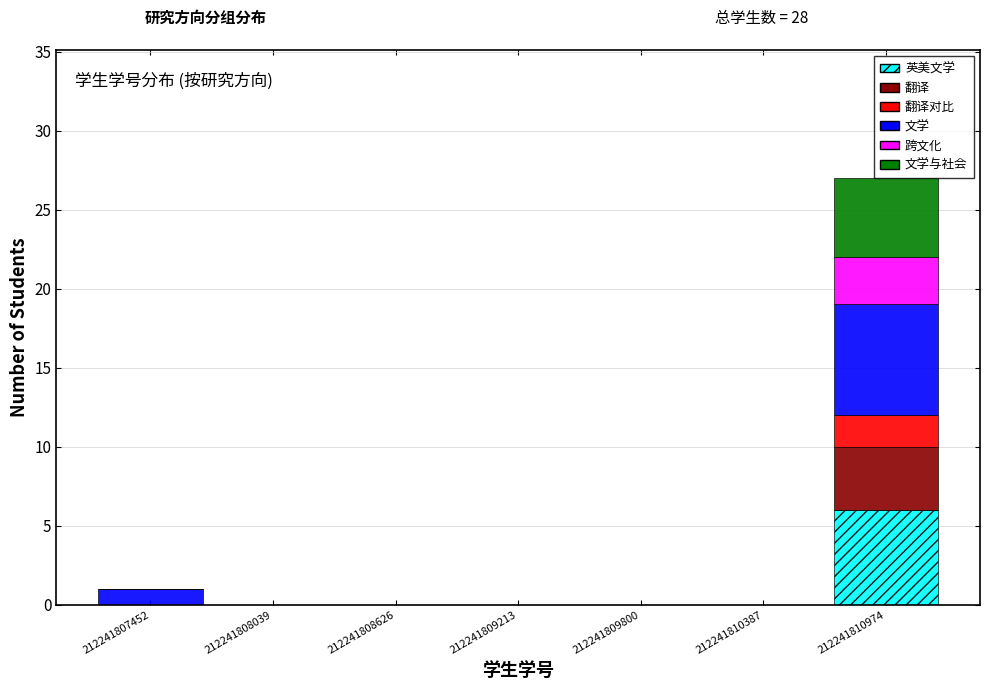

What is the total height of the stacked bar covering 212241807200 to 212241807700 on the x-axis? Neither the bar edges nor the heights are printed on the chart, so give them approximately, as read against the axes.

1